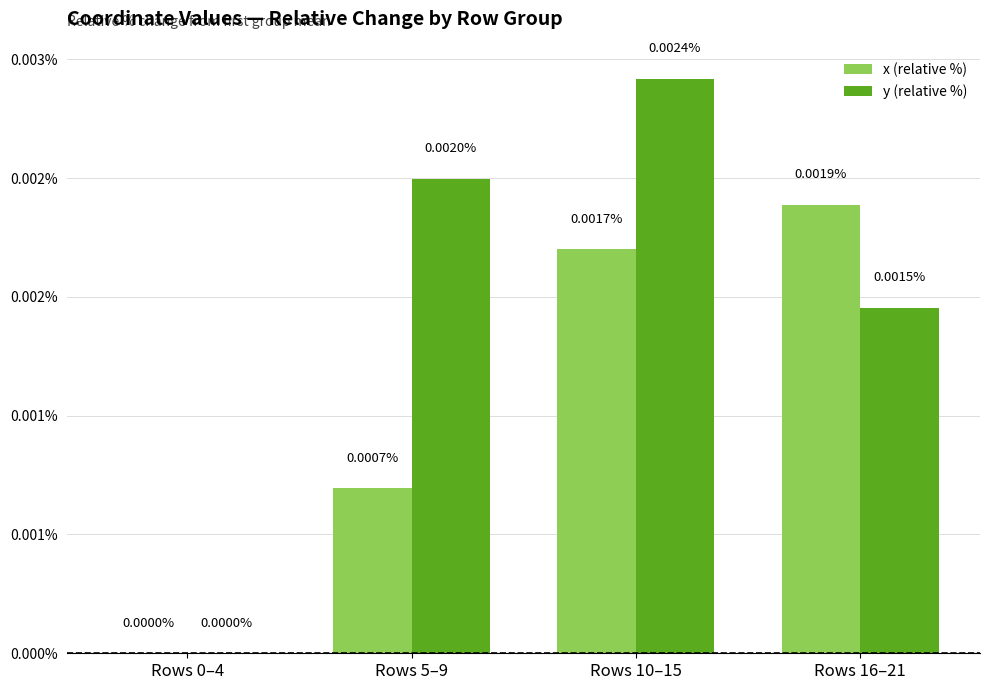

What is the label of the 2nd bar from the right?

Rows 10–15